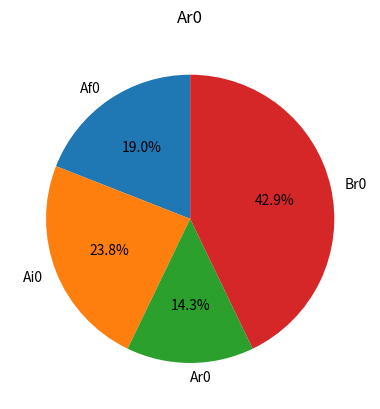

To the nearest percent, what is the difference between the largest and smallest slice percentages?

29%